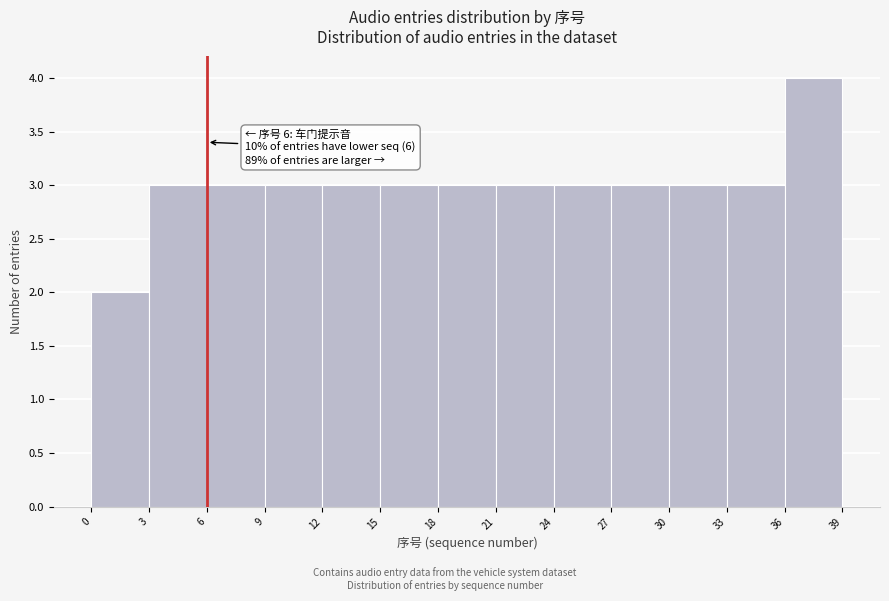

Over which range of the x-axis is the bar tallest?

36 to 39